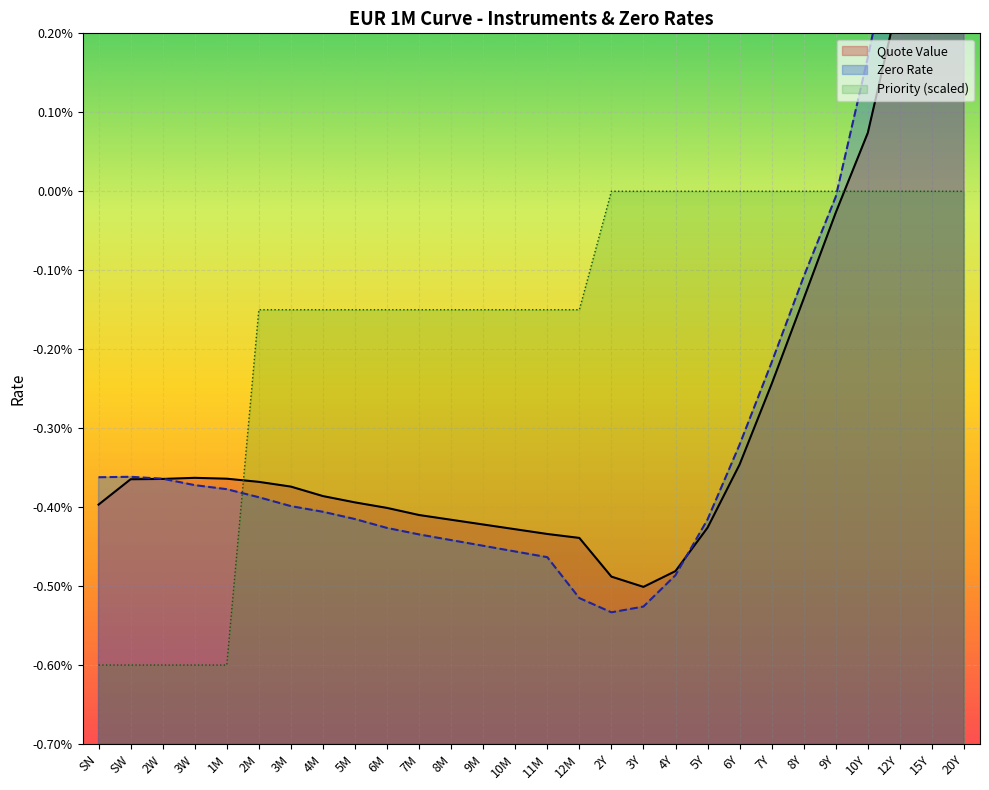

Between SW and 2Y, which series saw the biggest shift?

Priority